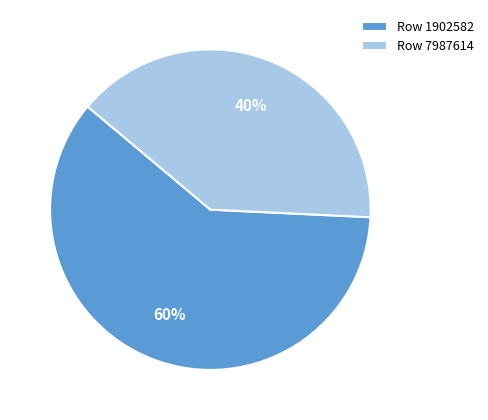

The Row 1902582 slice represents 68% of the pie. True or false?

False